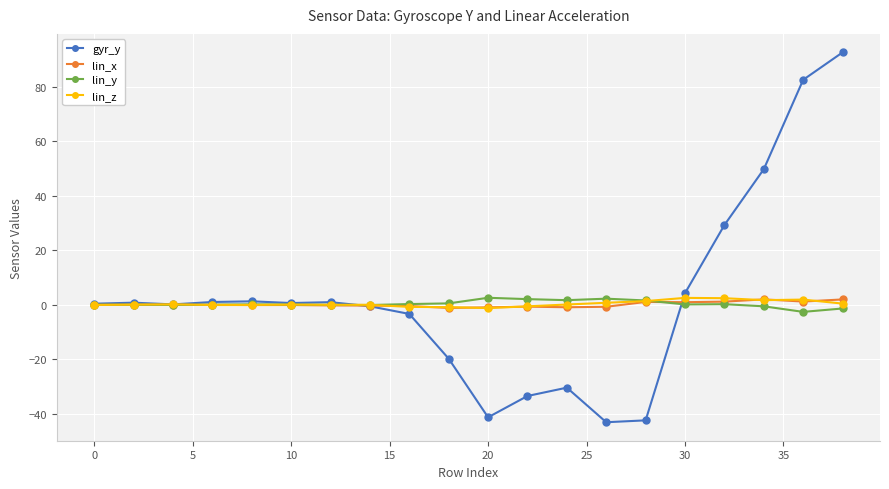

True or false: lin_z has more than 1 interior local peaks.

True